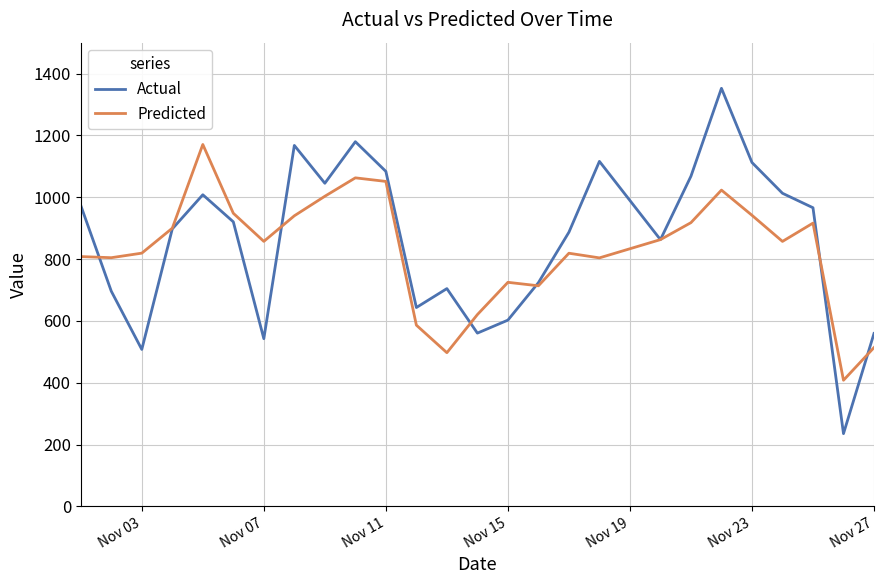

What is the sum of all Predicted values?

21568.9